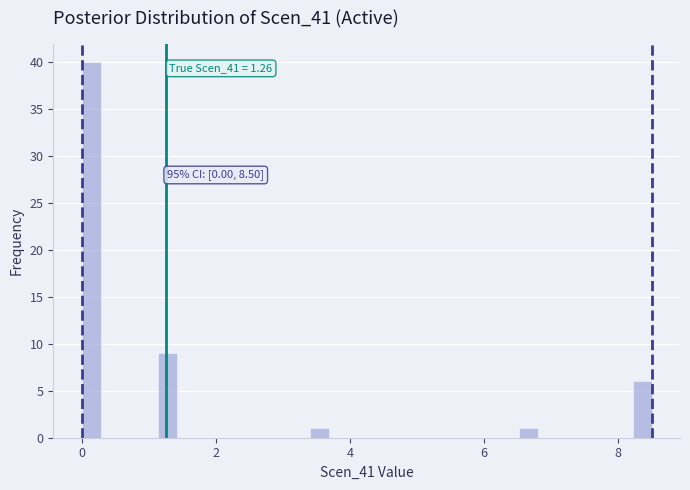

Around what value on the x-axis is the tallest bar? Give the approximate position of its centre, as read against the axis.

0.2